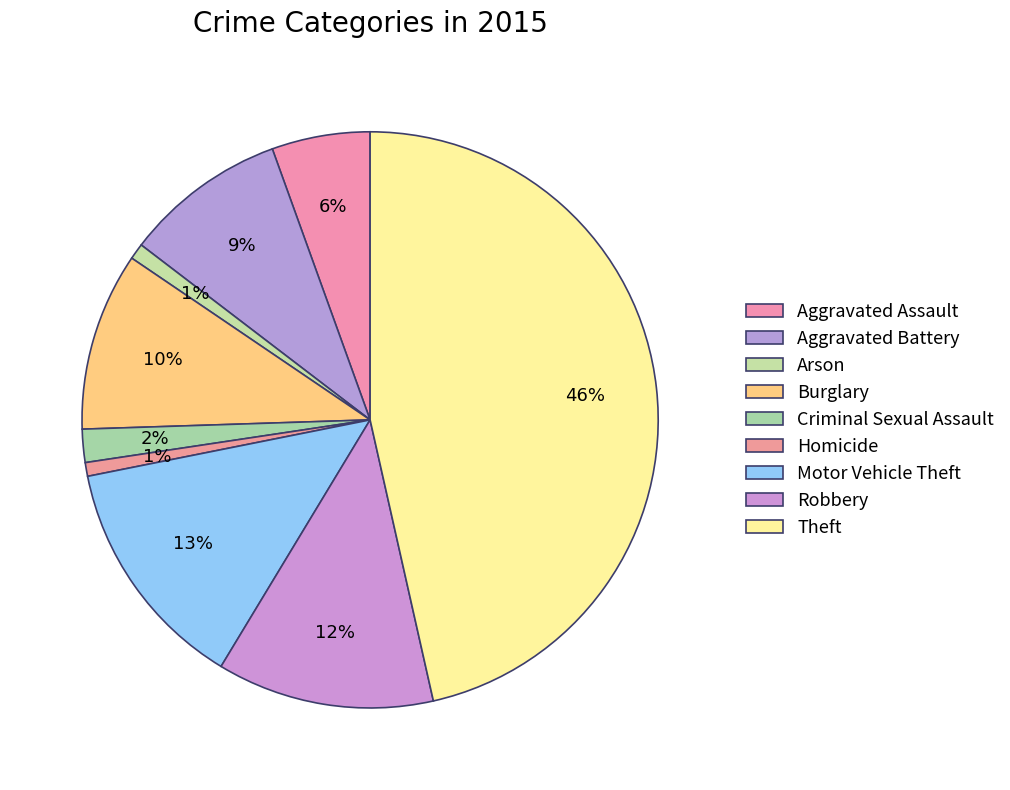

How many slices are in this pie chart?

9